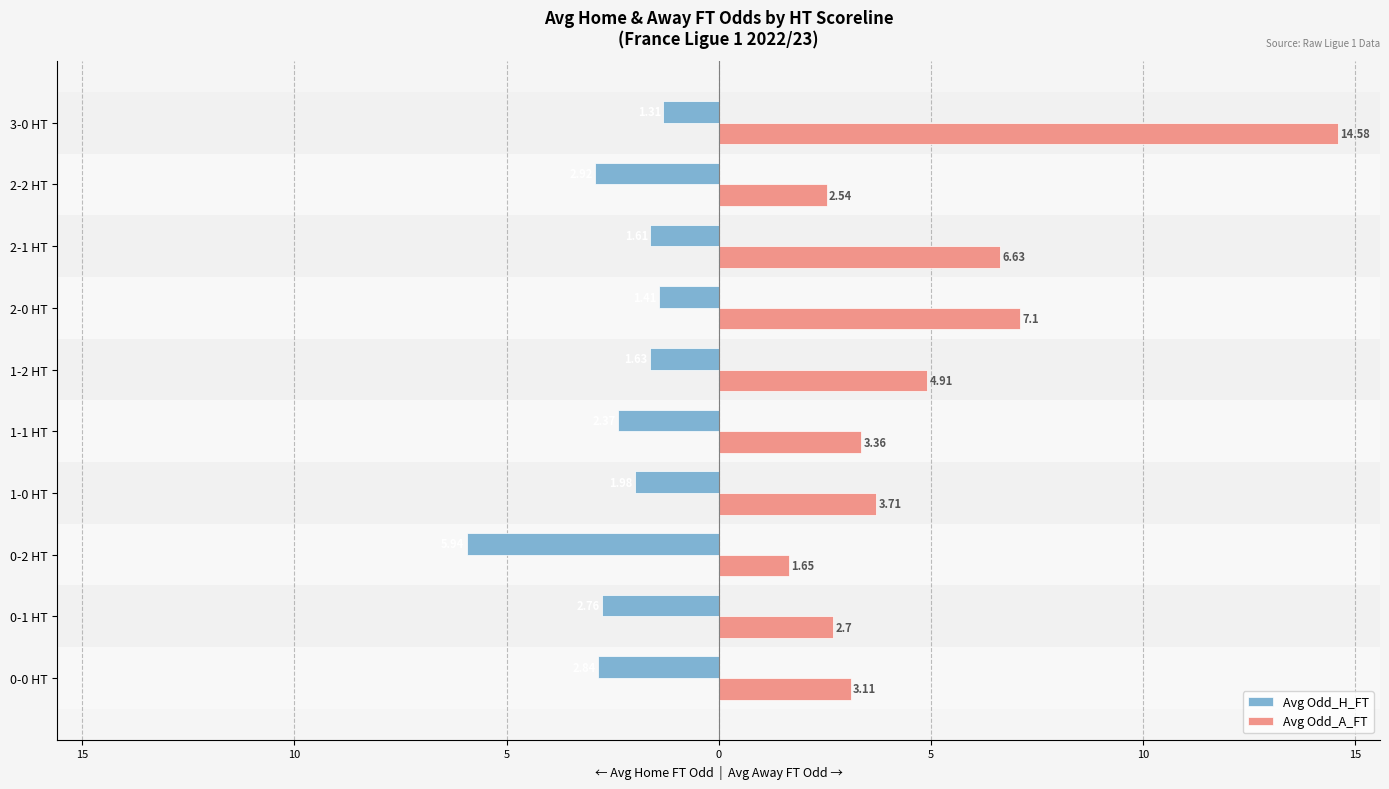

Which series has the largest total across all categories?

Avg Odd_A_FT